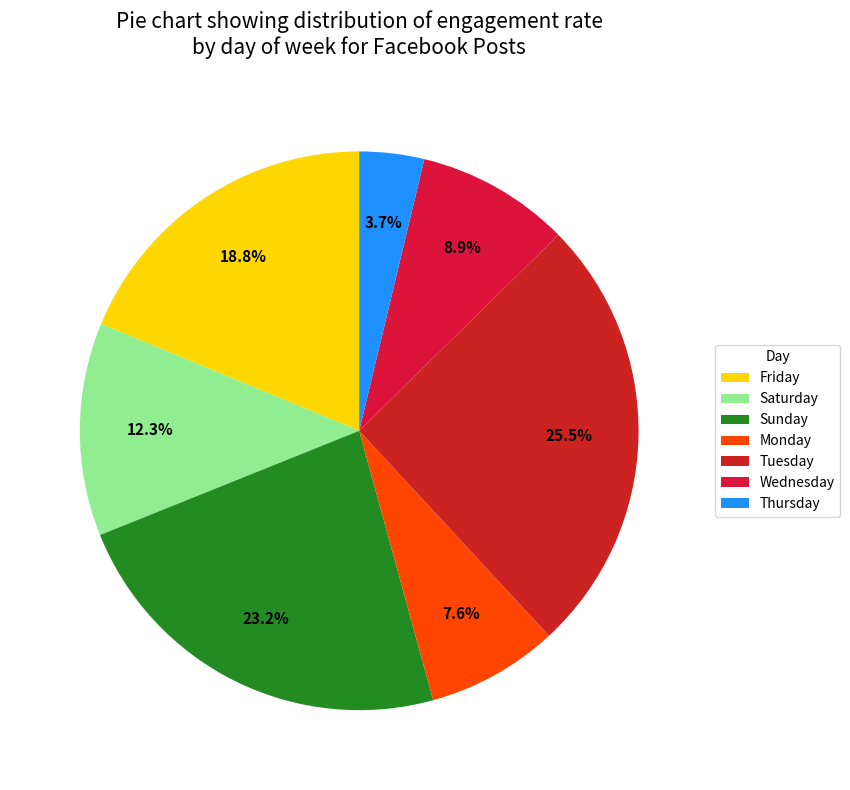

To the nearest percent, what is the combined percentage of Monday and Sunday?

31%